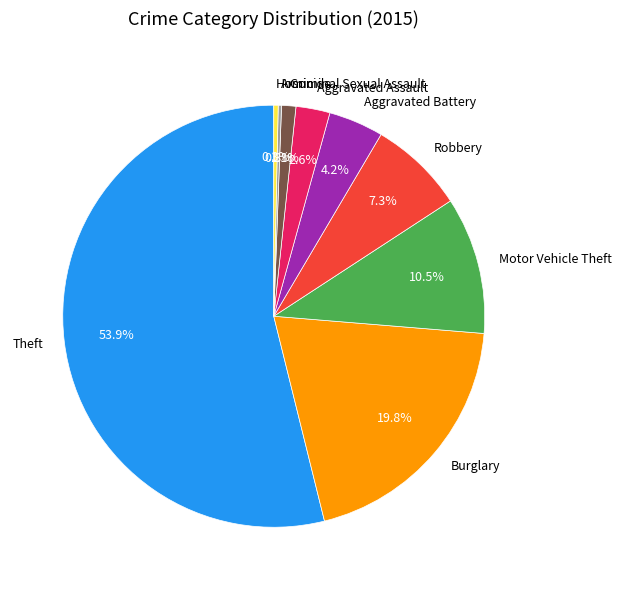

What is the ratio of the value at Criminal Sexual Assault to the value at Aggravated Assault?

0.4